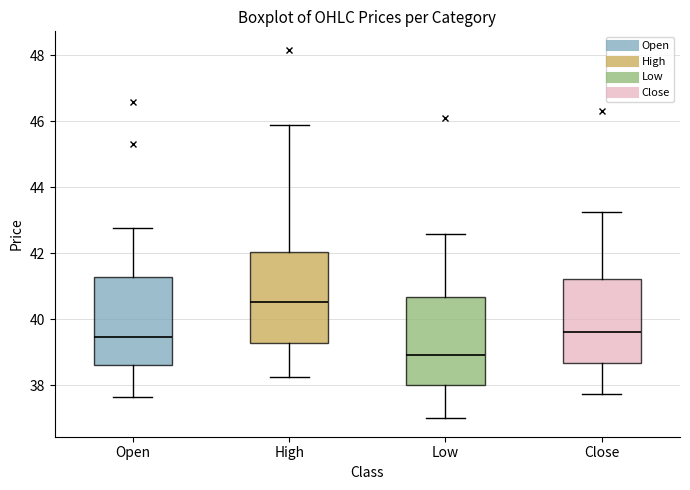

Reading left to right, read every box against the y-axis: the position of its median line, the range the box covers, and the ends of its whiskers. The values are not printed on the chart, so give them approximately, as read against the axis.

Open: median 39.4, box 38.6 to 41.2, whiskers 37.6 to 42.8
High: median 40.6, box 39.2 to 42.0, whiskers 38.2 to 46.0
Low: median 39.0, box 38.0 to 40.6, whiskers 37.0 to 42.6
Close: median 39.6, box 38.6 to 41.2, whiskers 37.8 to 43.2